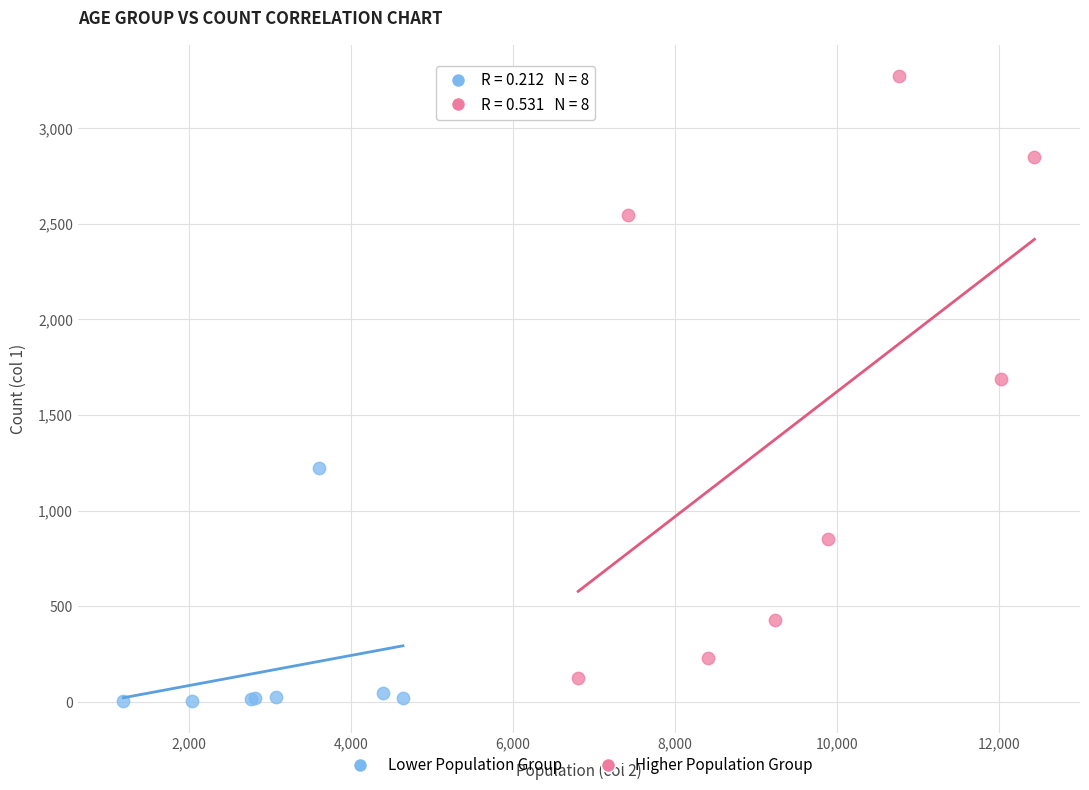

What are all the series names shown in the legend?

Lower Population Group, Higher Population Group